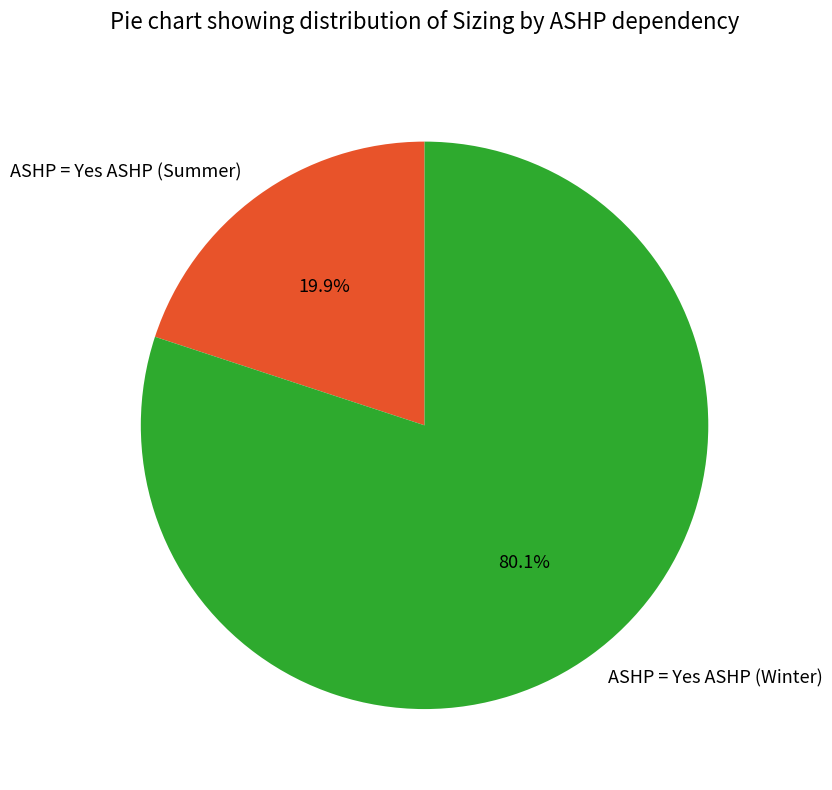

How many segments does this pie chart have?

2